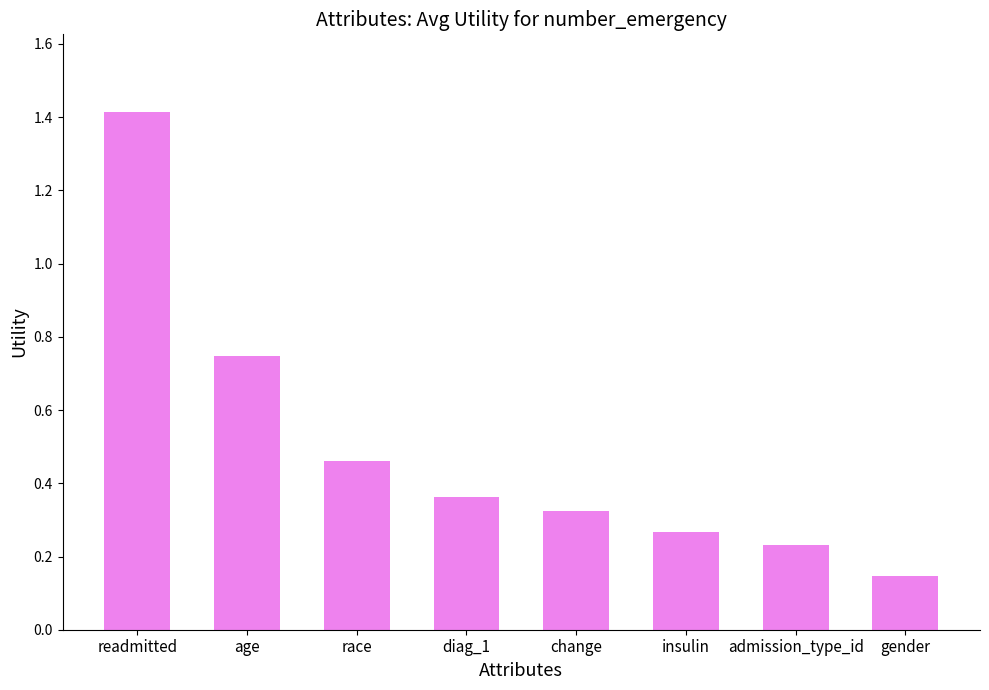

What is the label of the 5th bar from the left?

change